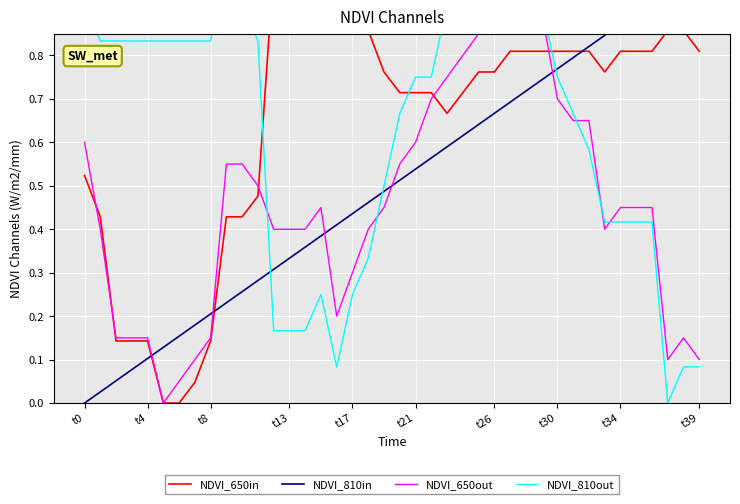

How many values in NDVI_810out are above zero?

39